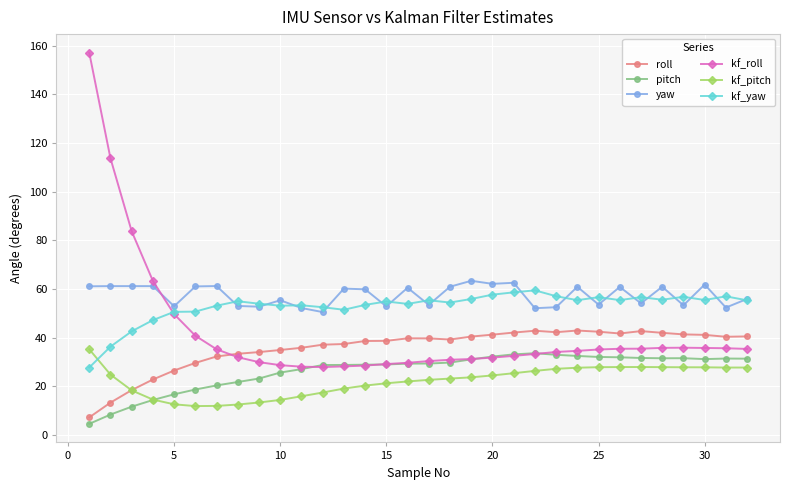

How many times do roll and kf_pitch cross each other?

1